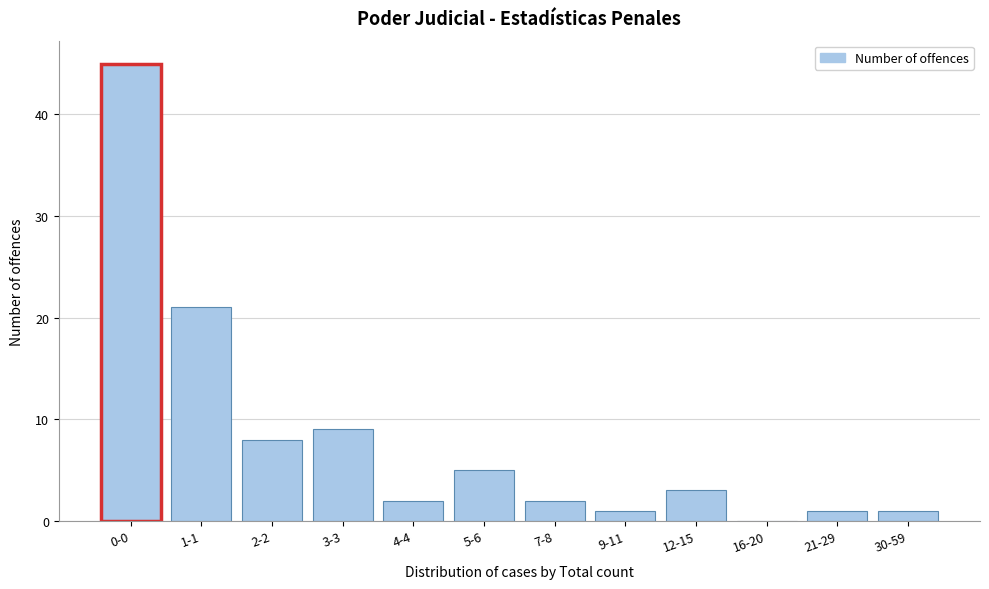

Reading left to right, what are all the values shown in this chart?

0-0=45	1-1=21	2-2=8	3-3=9	4-4=2	5-6=5	7-8=2	9-11=1	12-15=3	16-20=0	21-29=1	30-59=1